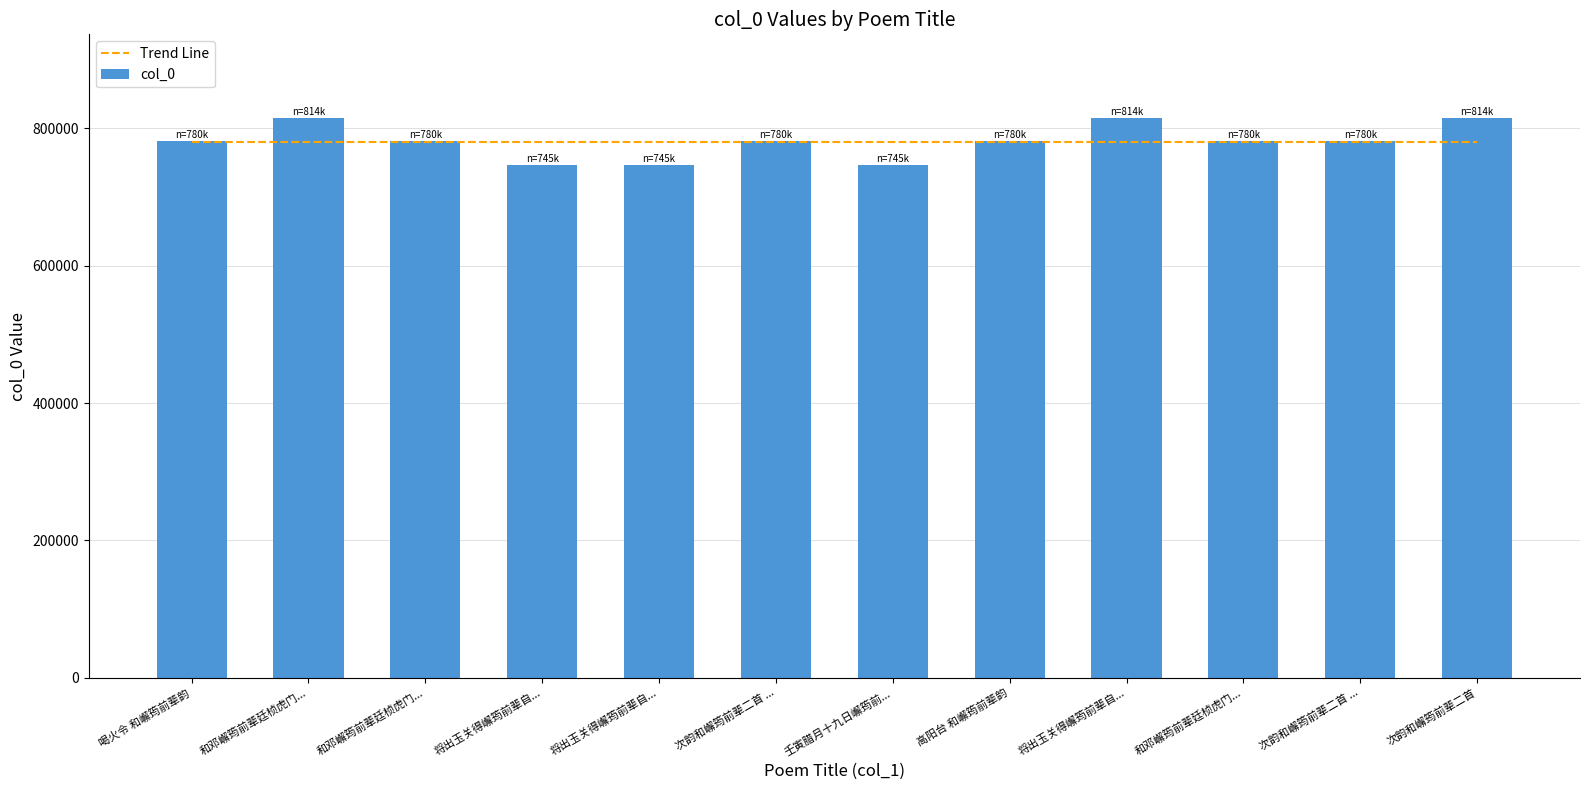

What is the sum of the Trend Line values at 将出玉关得嶰筠前辈自... and 次韵和嶰筠前辈二首 ...?

1561064